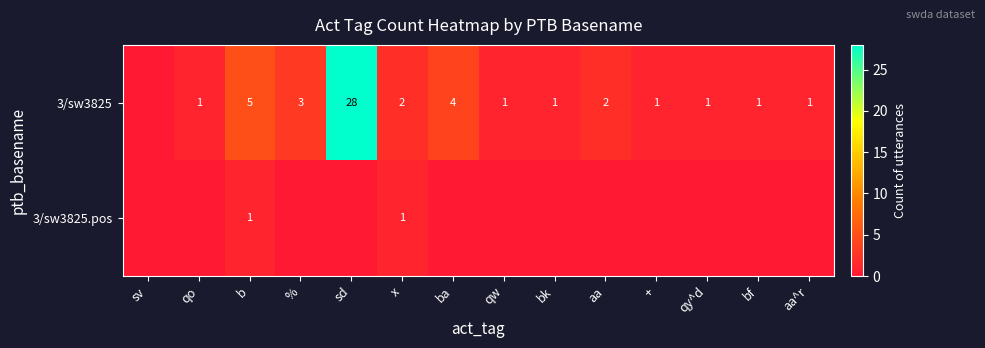

Is it true that 3/sw3825 equals 2 at +?

False